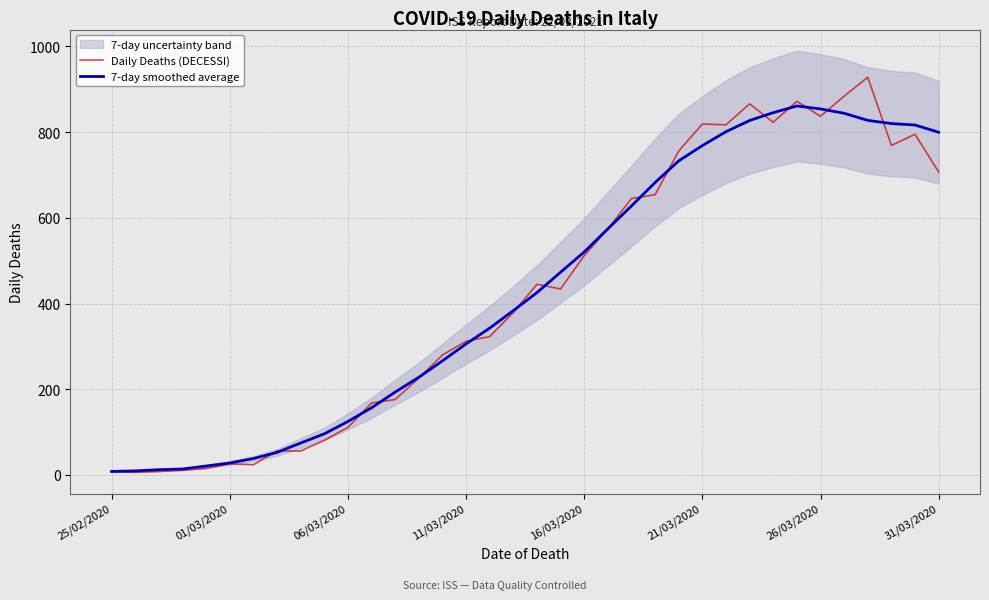

Is it true that 7-day smoothed average equals 1224.3 at 33?

False